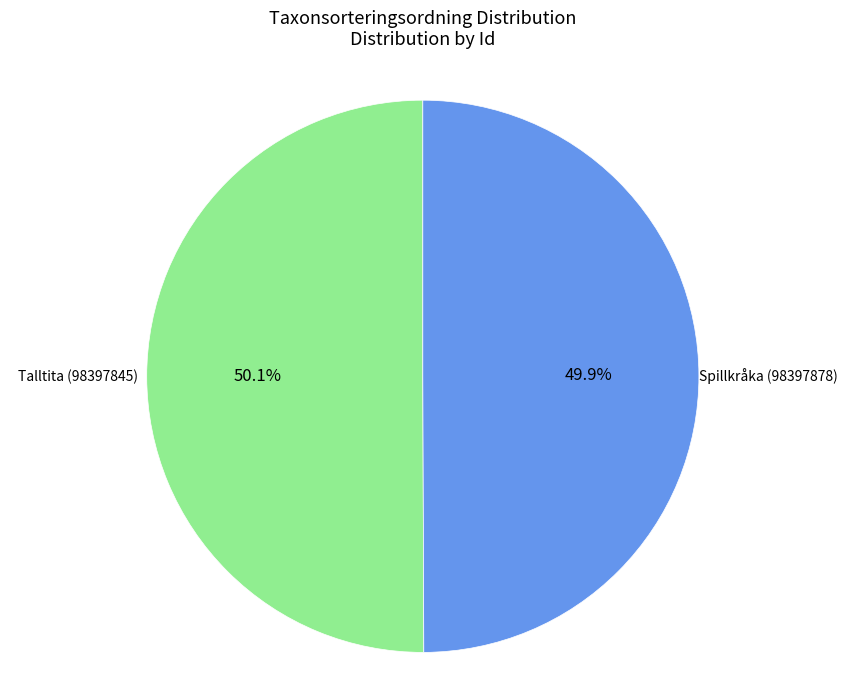

What percentage is NOT represented by Spillkråka (98397878)?

50.1%